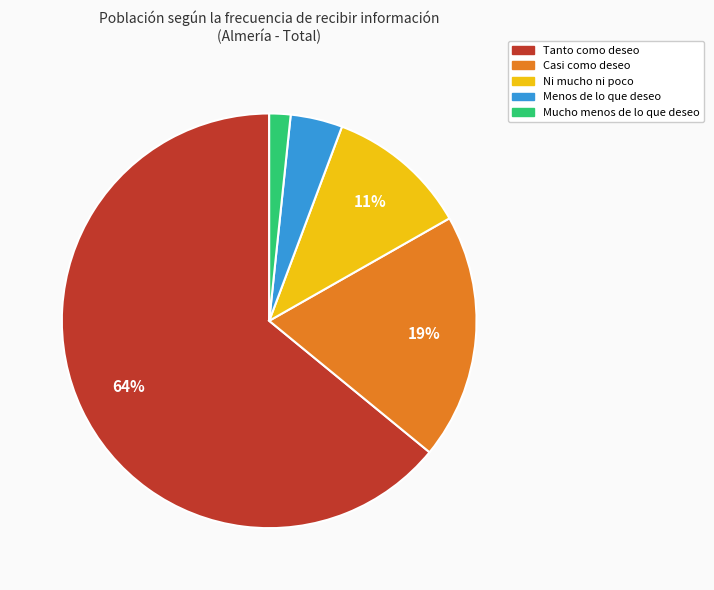

Which category has the smallest portion of the pie?

Mucho menos de lo que deseo